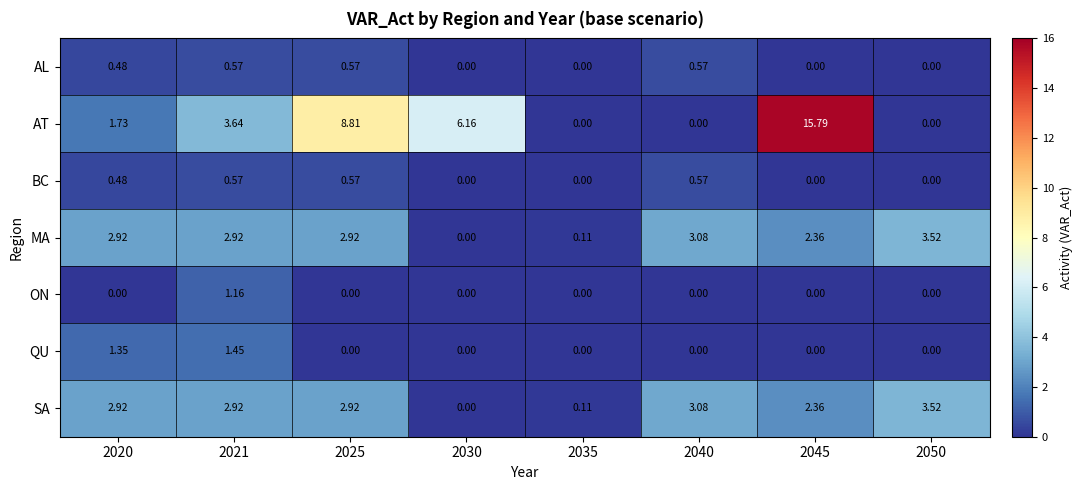

Between 2020 and 2030, which series saw the biggest shift?

AT